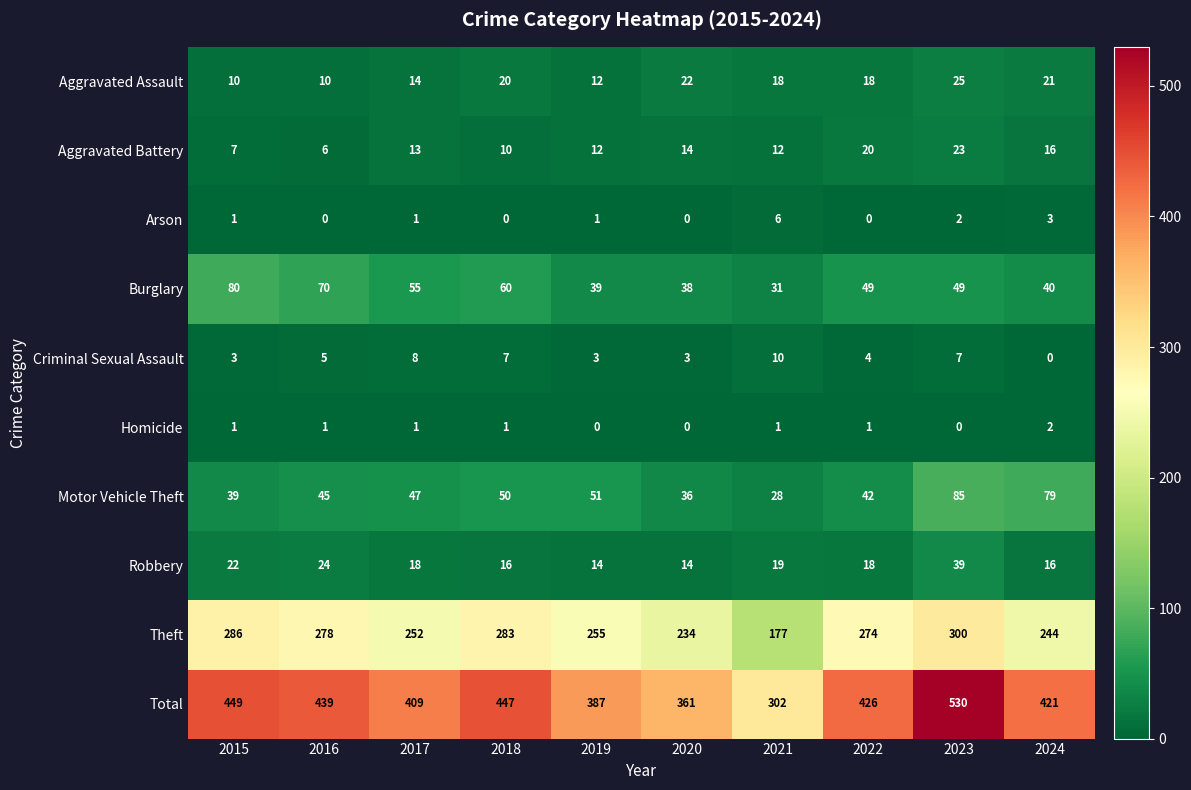

What is the maximum value for Aggravated Assault?

25